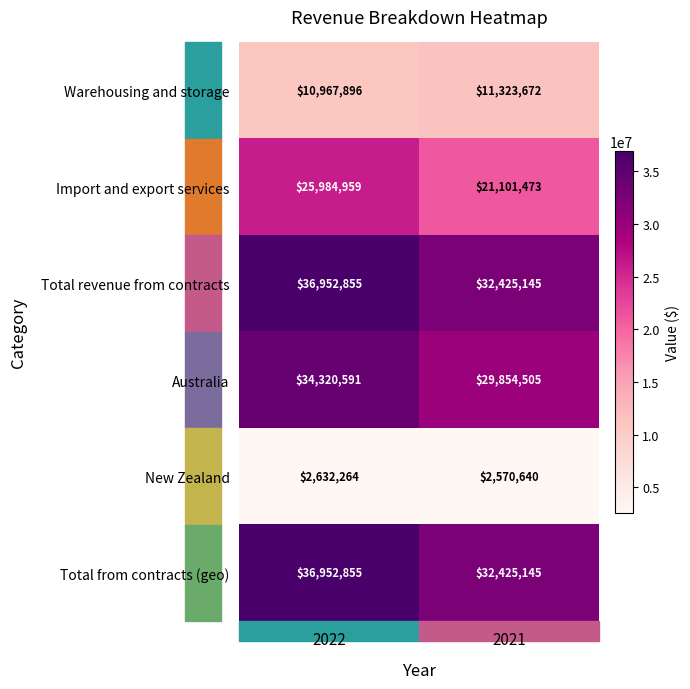

True or false: Import and export services has a value of 38629096 at 2022.

False